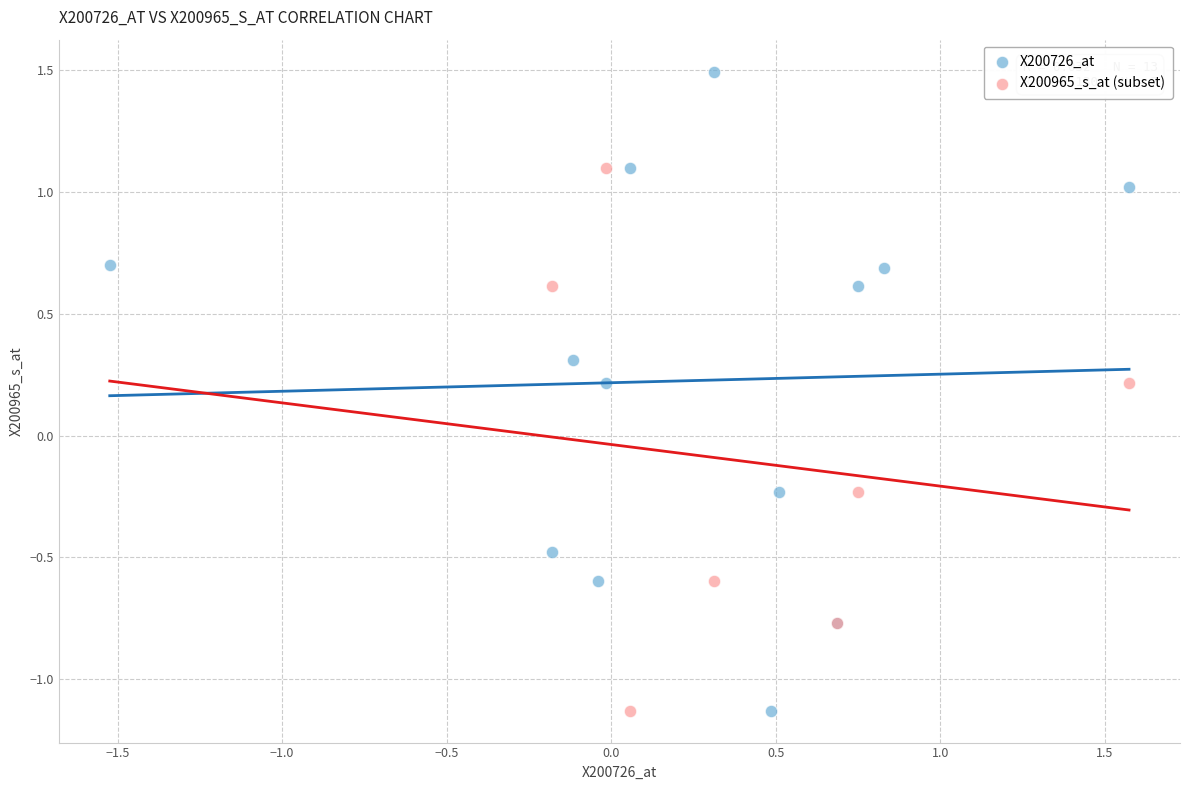

Which series contains the highest Y value?

X200726_at